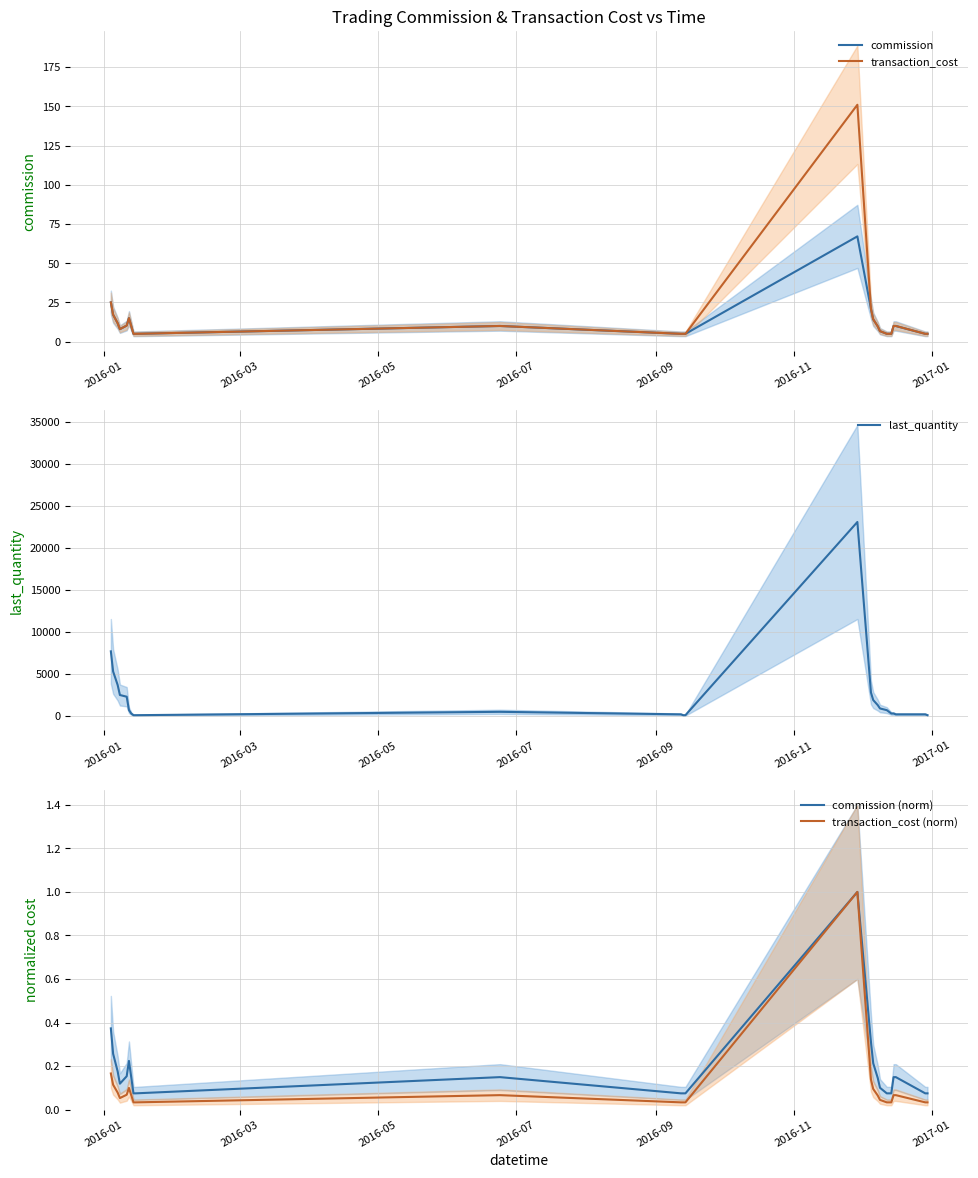

Reading left to right, list all the values displayed in this chart.

commission: 25.0	17.2	11.8	8.0	10.3	15.0	10.0	5.0	5.0	10.0	5.0	5.0	5.0	67.1	20.9	14.3	9.8	6.7	5.0	5.0	5.0	10.0	10.0	5.0	5.0
transaction_cost: 25.0	17.2	11.8	8.0	10.3	15.0	10.0	5.0	5.0	10.0	5.0	5.0	5.0	151.0	20.9	14.3	9.8	6.7	5.0	5.0	5.0	10.0	10.0	5.0	5.0
last_quantity: 7700.0	5300.0	3700.0	2500.0	2300.0	700.0	300.0	100.0	100.0	500.0	200.0	100.0	100.0	23100.0	2800.0	1900.0	1300.0	900.0	700.0	500.0	300.0	300.0	200.0	200.0	100.0
commission (norm): 0.4	0.3	0.2	0.1	0.2	0.2	0.1	0.1	0.1	0.1	0.1	0.1	0.1	1.0	0.3	0.2	0.1	0.1	0.1	0.1	0.1	0.1	0.1	0.1	0.1
transaction_cost (norm): 0.2	0.1	0.1	0.1	0.1	0.1	0.1	0.0	0.0	0.1	0.0	0.0	0.0	1.0	0.1	0.1	0.1	0.0	0.0	0.0	0.0	0.1	0.1	0.0	0.0